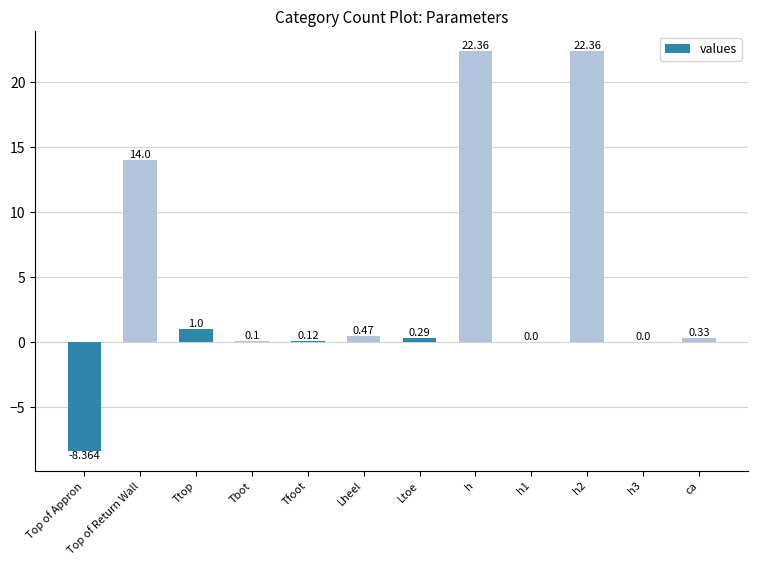

At which label is the value closest to 6?

Ttop